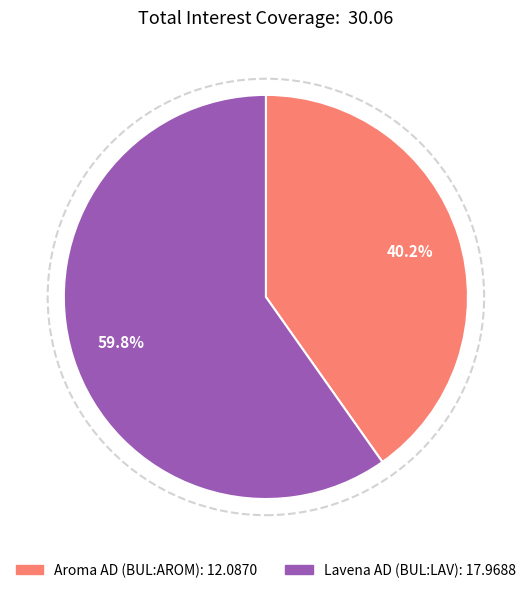

What percentage do Aroma AD (BUL:AROM) and Lavena AD (BUL:LAV) together represent?

100.0%